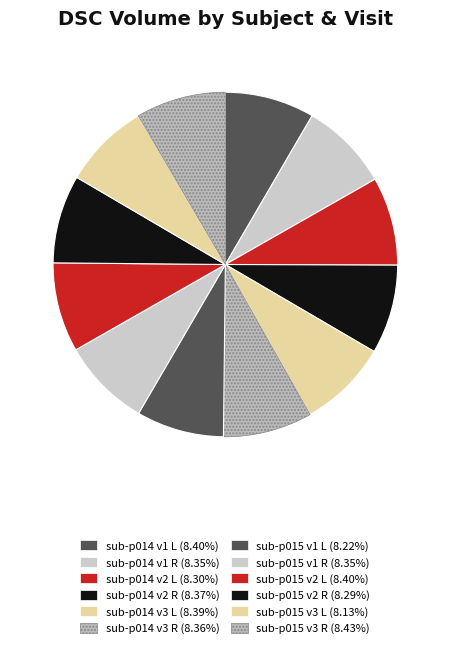

True or false: sub-p015 v3 L accounts for 1% of the total.

False